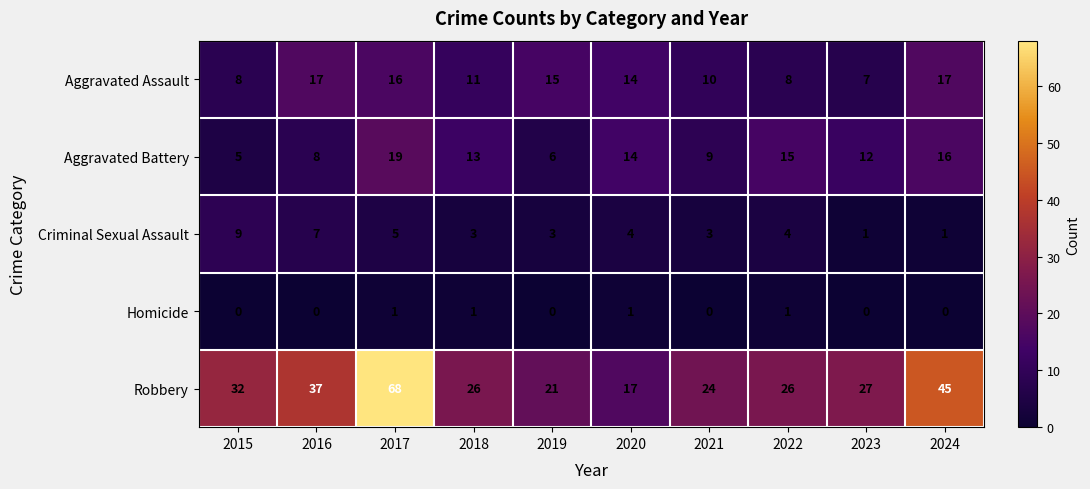

Where does the Robbery series first go above 27?

2015